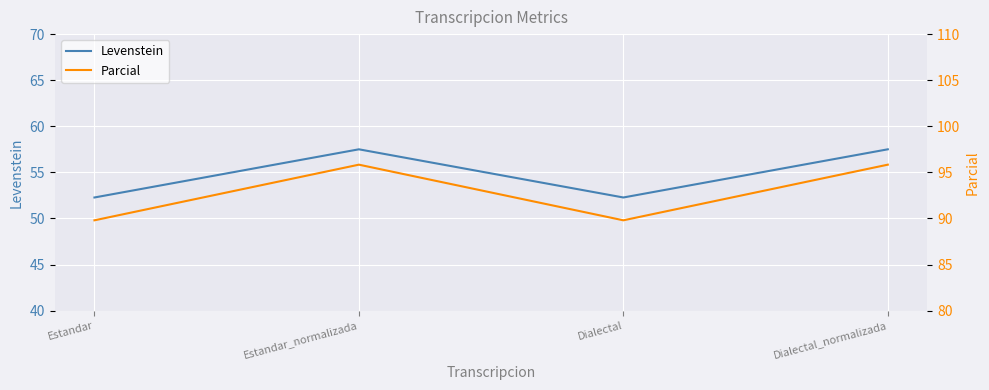

Which has a higher value, Estandar_normalizada or Estandar?

Estandar_normalizada